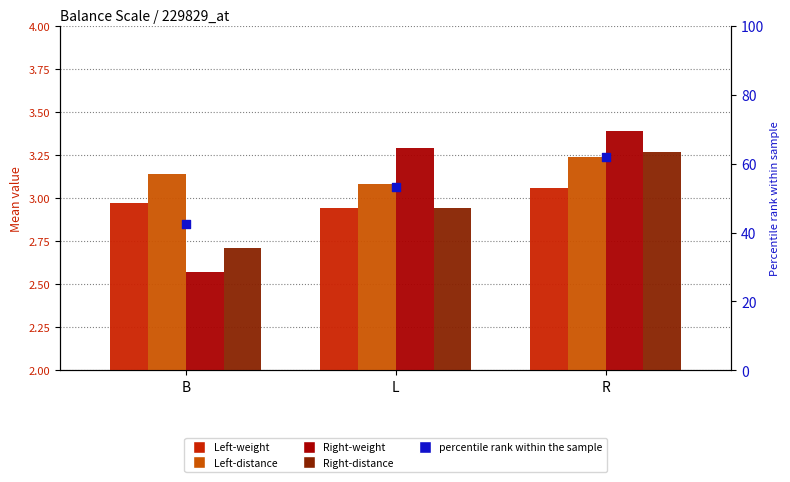

Which series reaches the maximum Y coordinate?

Right-weight